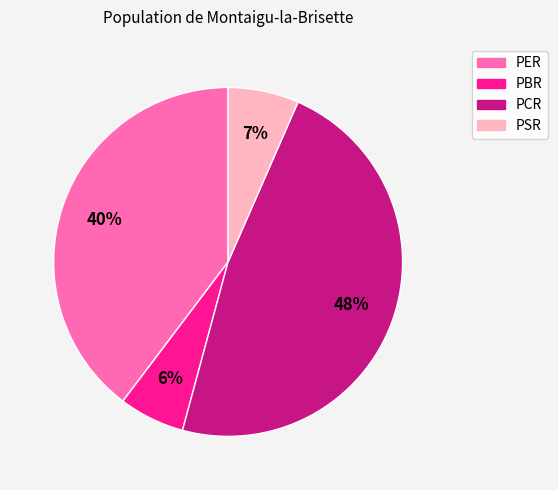

Which category has the biggest portion of the pie?

PCR